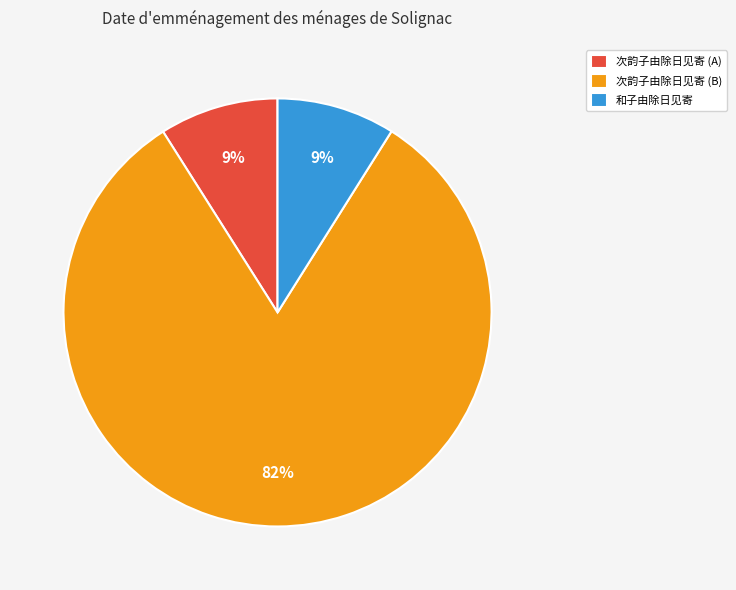

Which category has the biggest portion of the pie?

次韵子由除日见寄 (B)